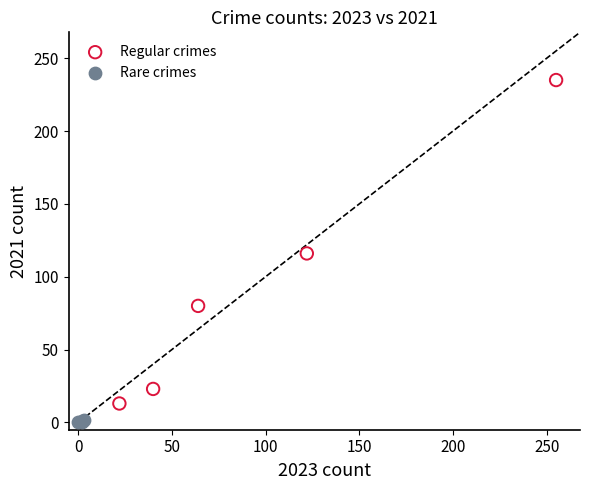

What are all the series names shown in the legend?

Regular crimes, Rare crimes